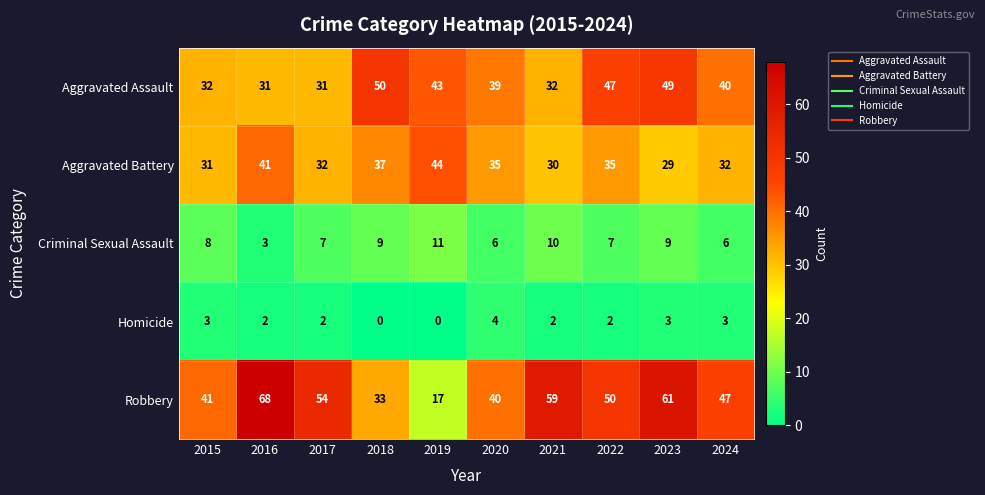

Which series has the largest range (max minus min)?

Robbery